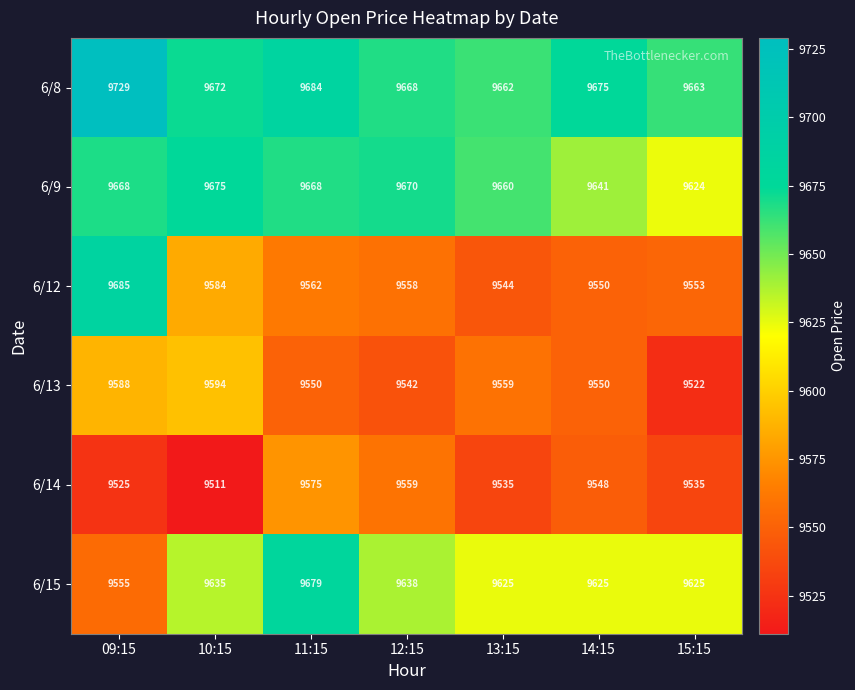

How many data points in 6/8 are less than 9672?

3